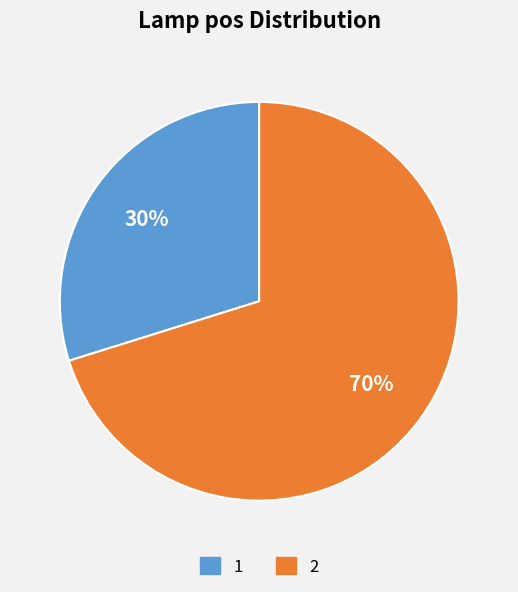

To the nearest percent, what is the difference between the 2 and 1 slice percentages?

40%